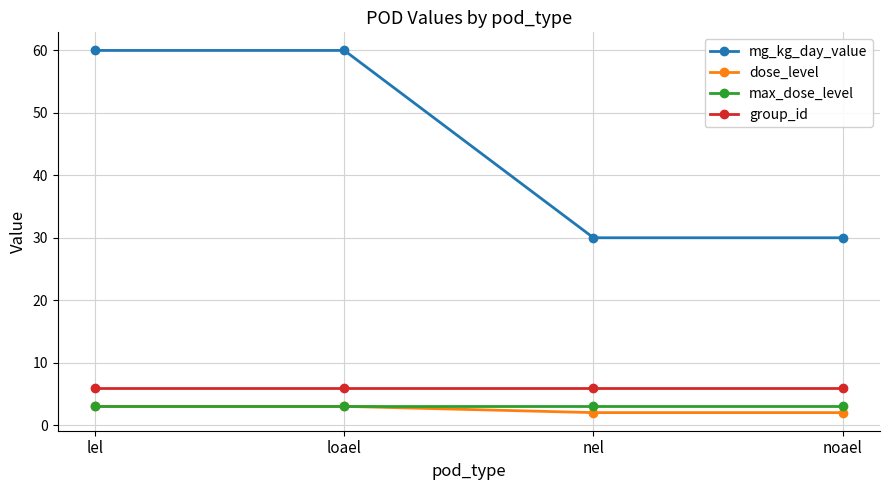

Is it true that mg_kg_day_value equals 30 at nel?

True